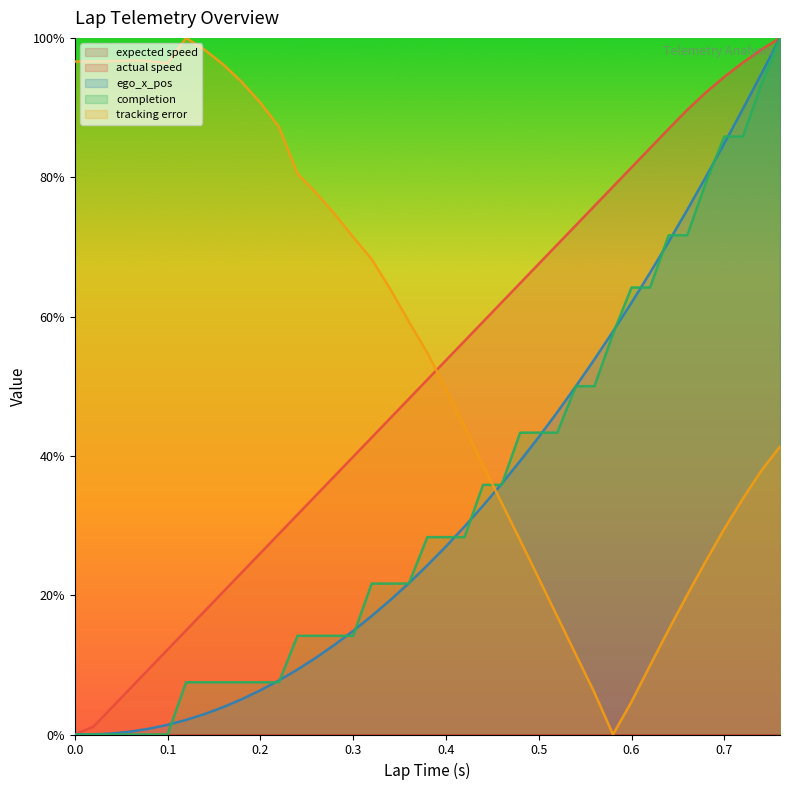

What position from the right is 0.6?

9